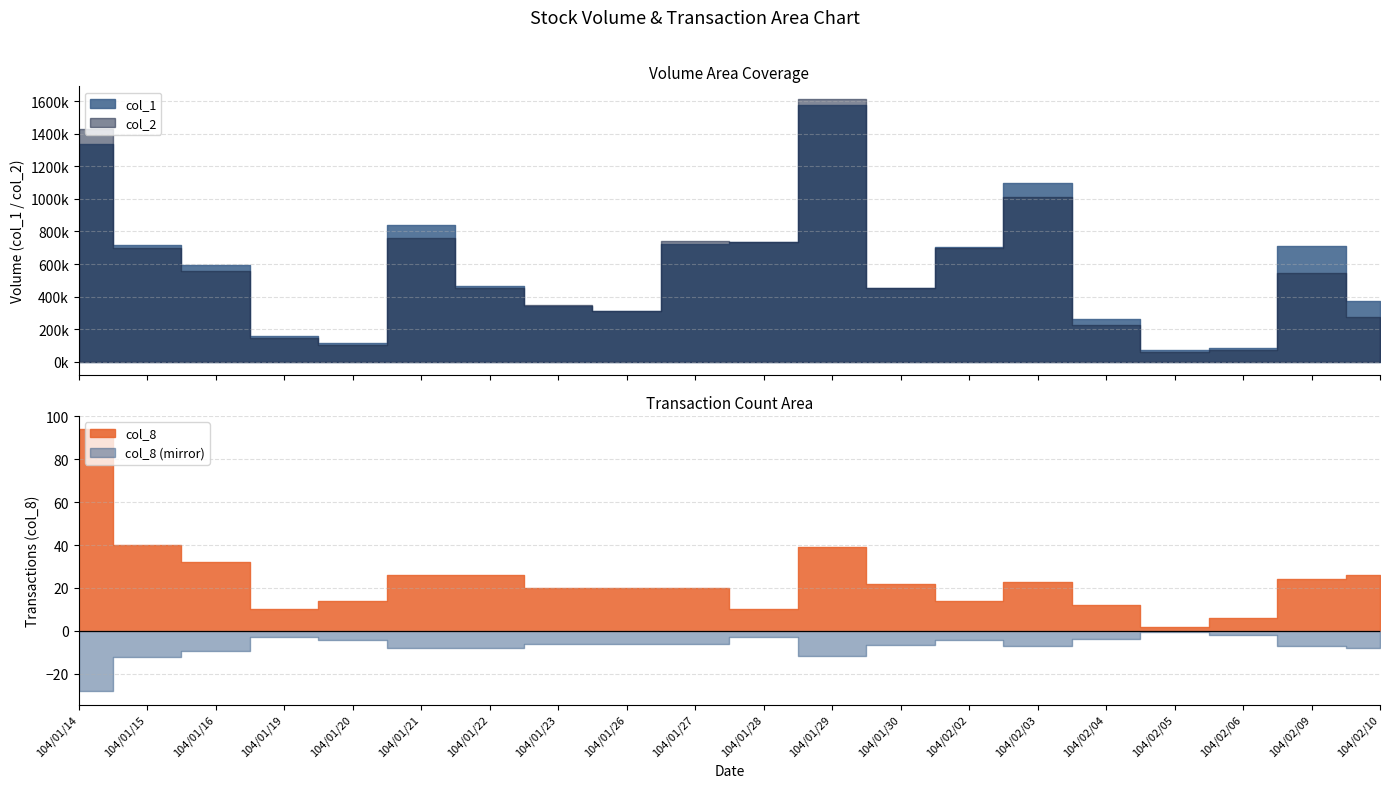

Rank the series by their maximum value, from lowest to highest.

col_8, col_1, col_2